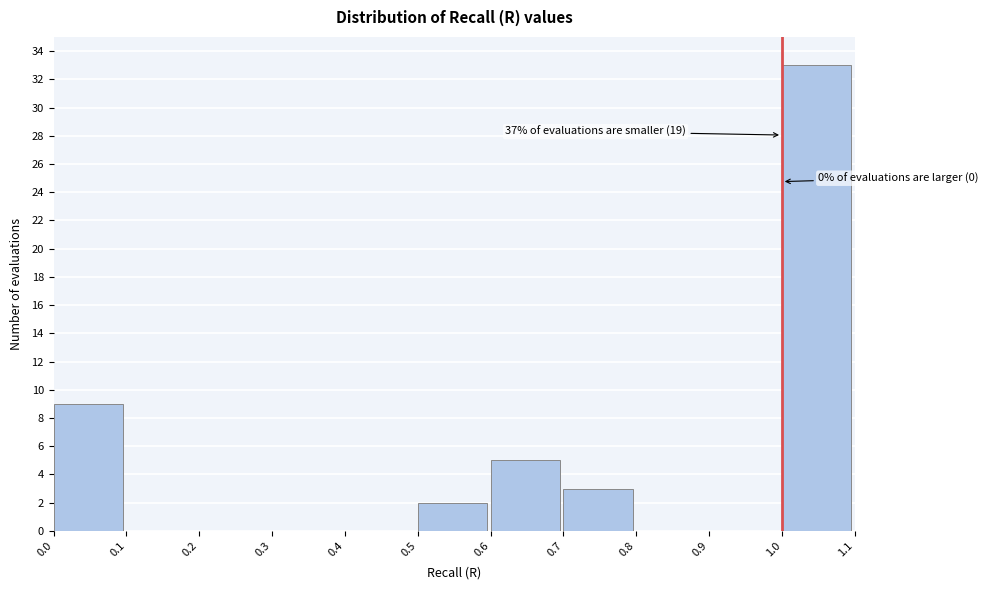

Over which range of the x-axis is the bar tallest?

1.0 to 1.1